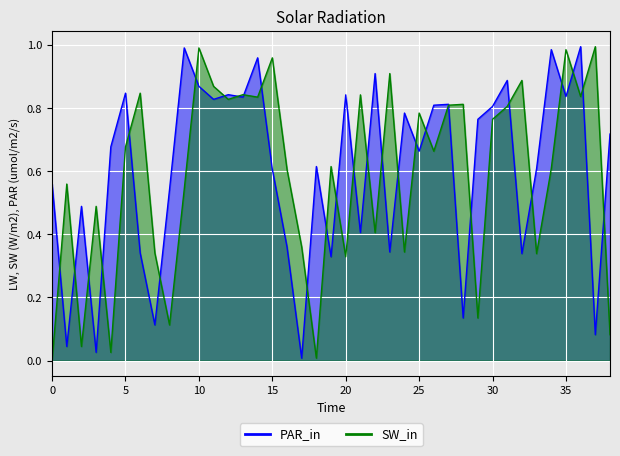

Between 36 and 23, which is larger?

36